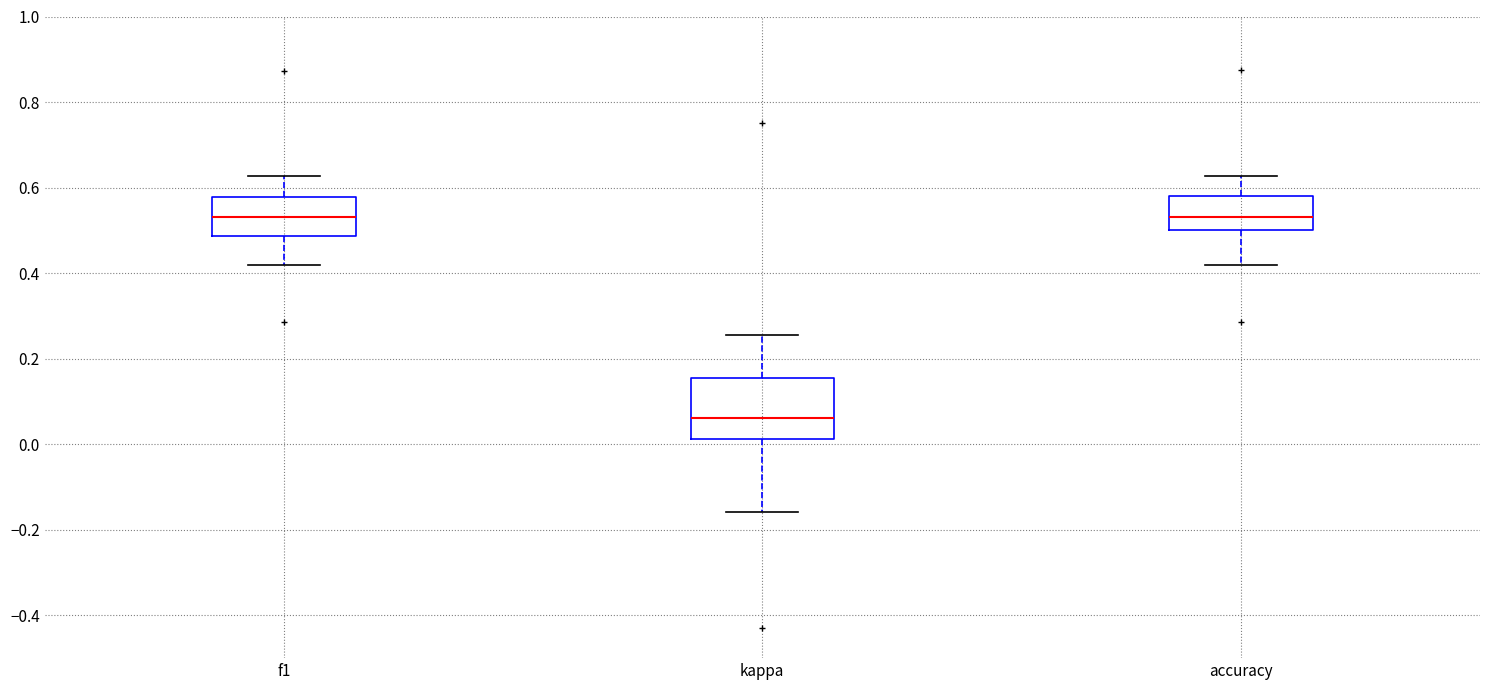

Comparing the boxes themselves (not the whiskers), which one is the tallest?

kappa